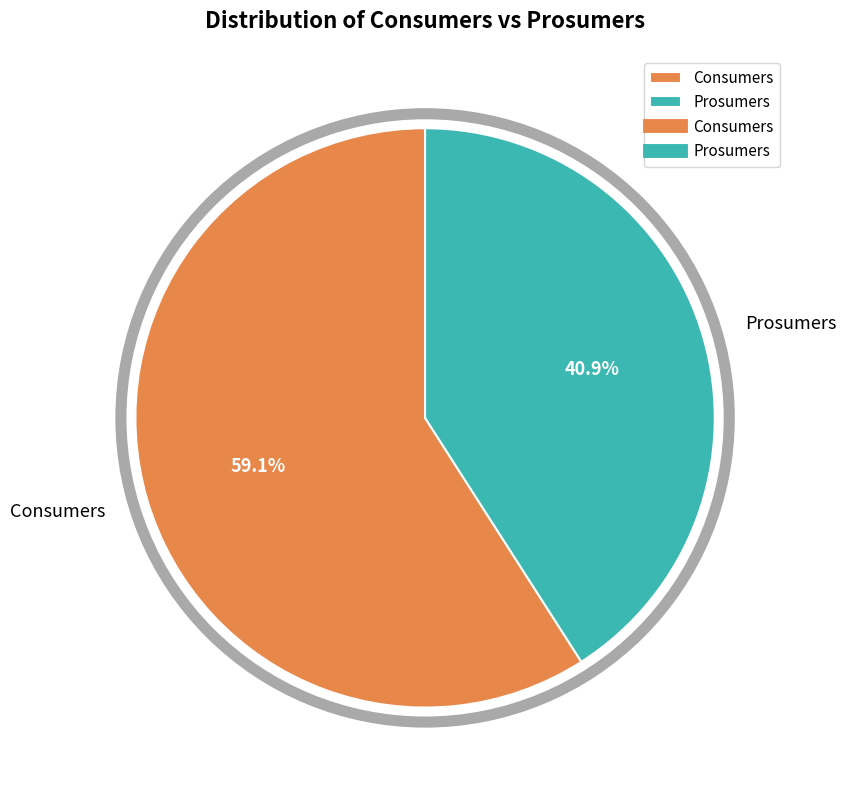

Combined, do Consumers and Prosumers account for over 50%?

Yes